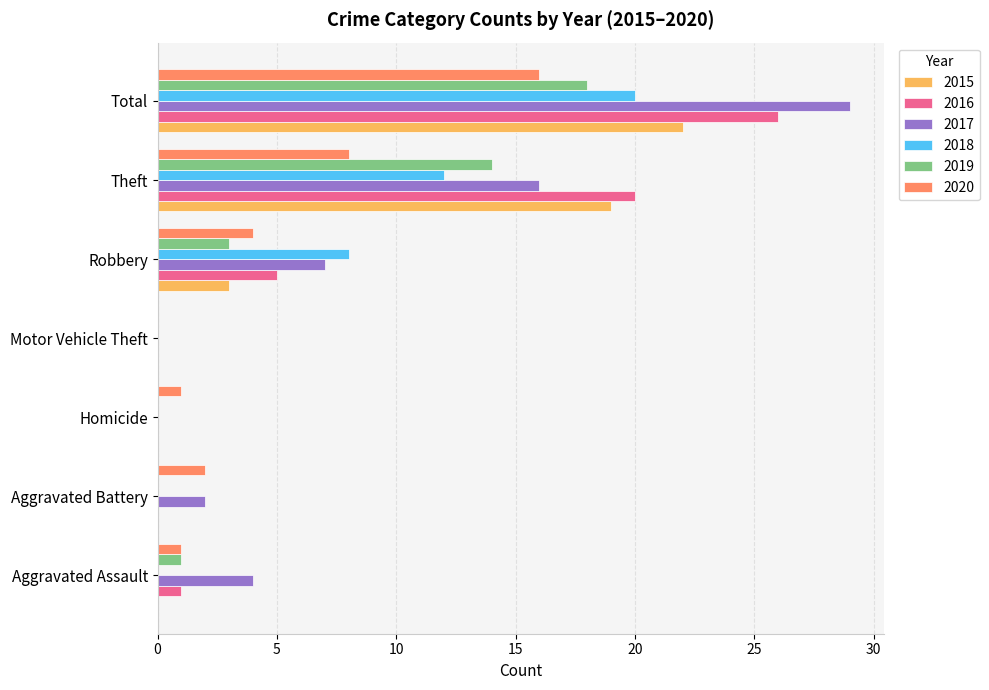

At which category does the chart reach its peak across all series?

Total